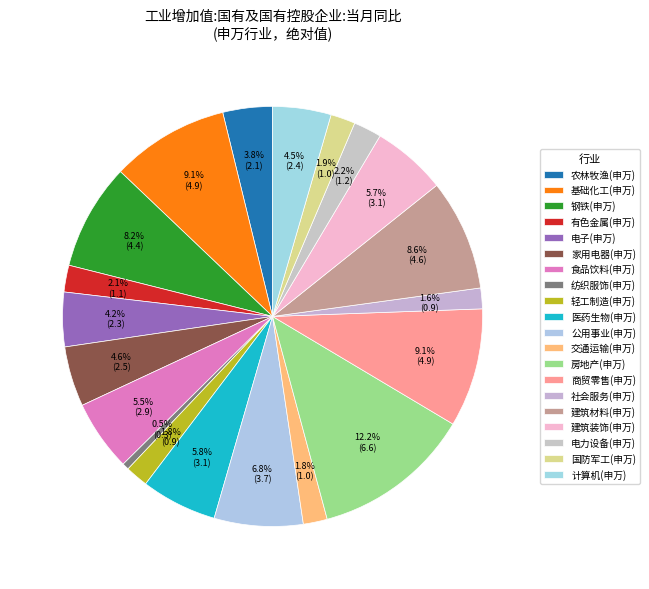

To the nearest percent, what is the combined percentage of 电力设备(申万) and 国防军工(申万)?

4%